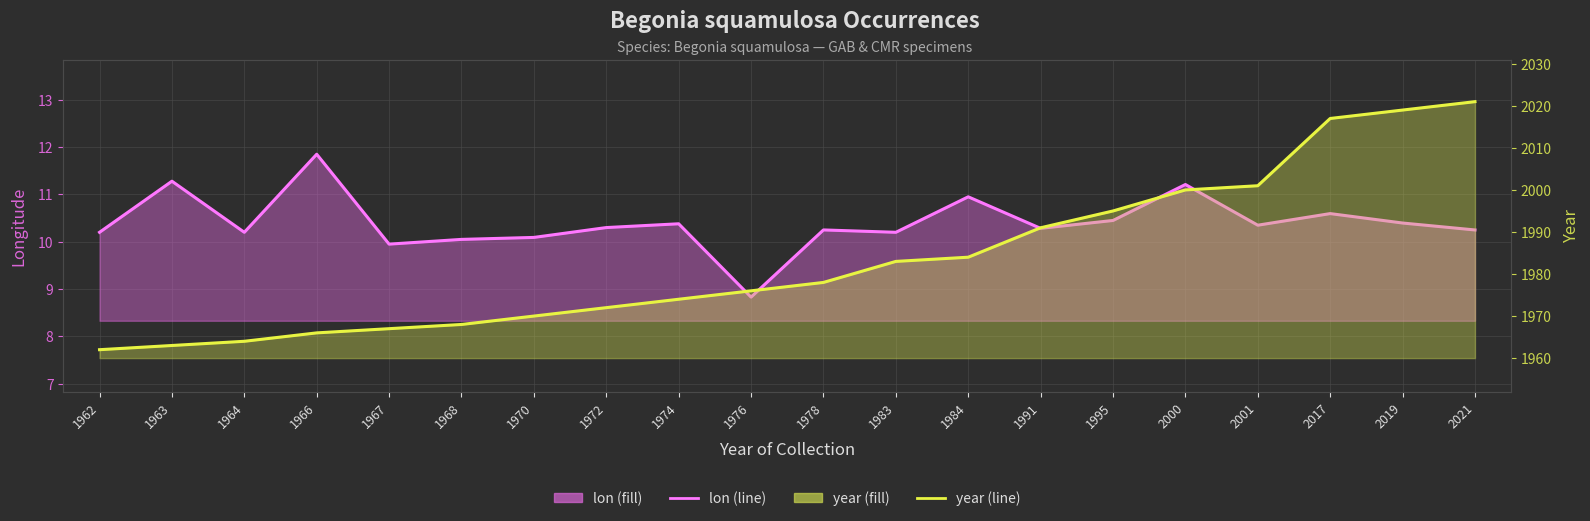

At which category is the sum across all series the highest?

2021